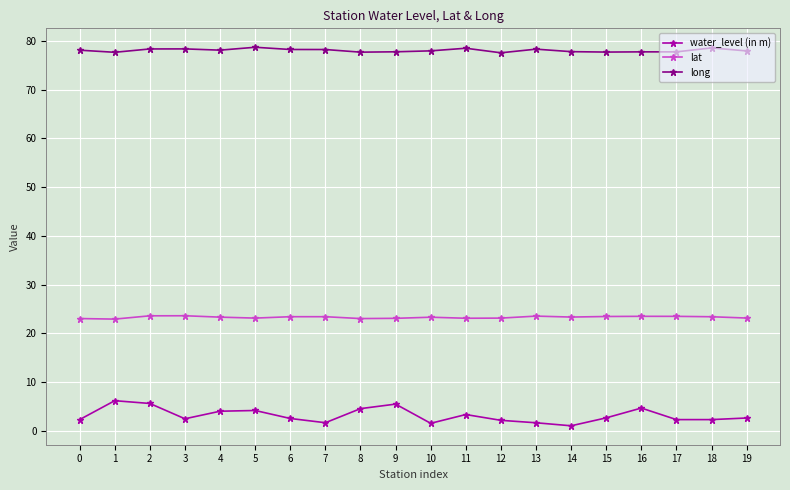

What is the spread (max minus min) of values at 12?

75.4